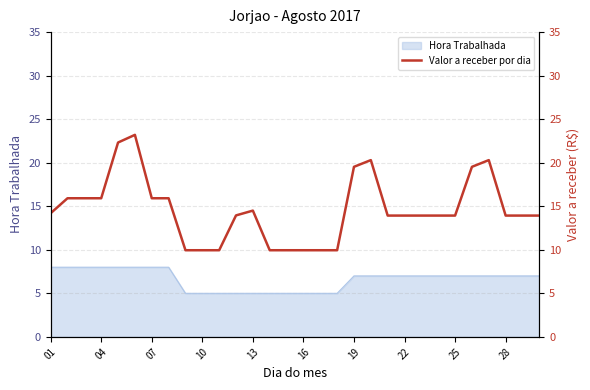

Where does the data first go above 13?

01